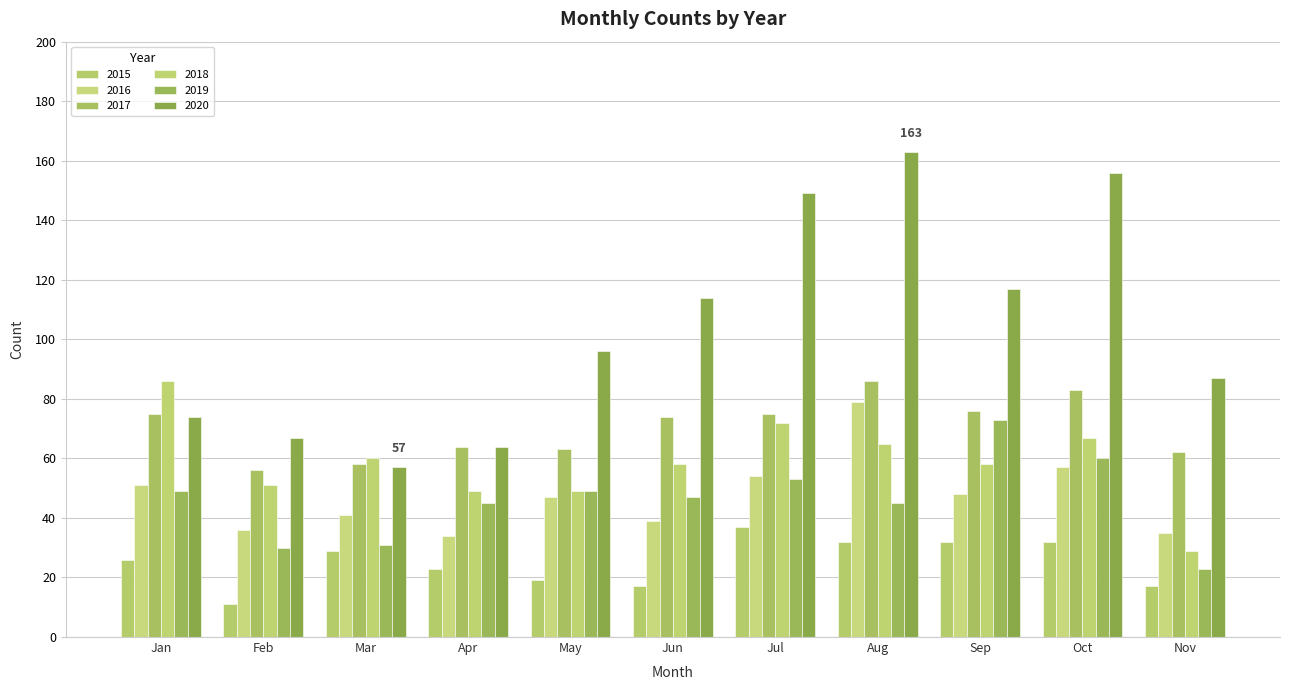

How many groups of bars are there?

11